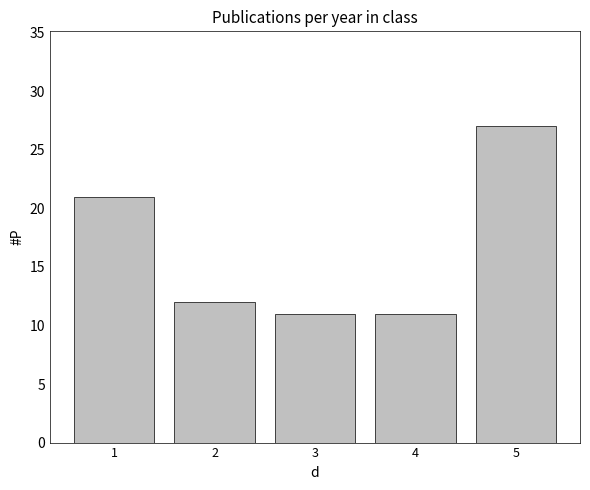

How many bars are there in total?

5